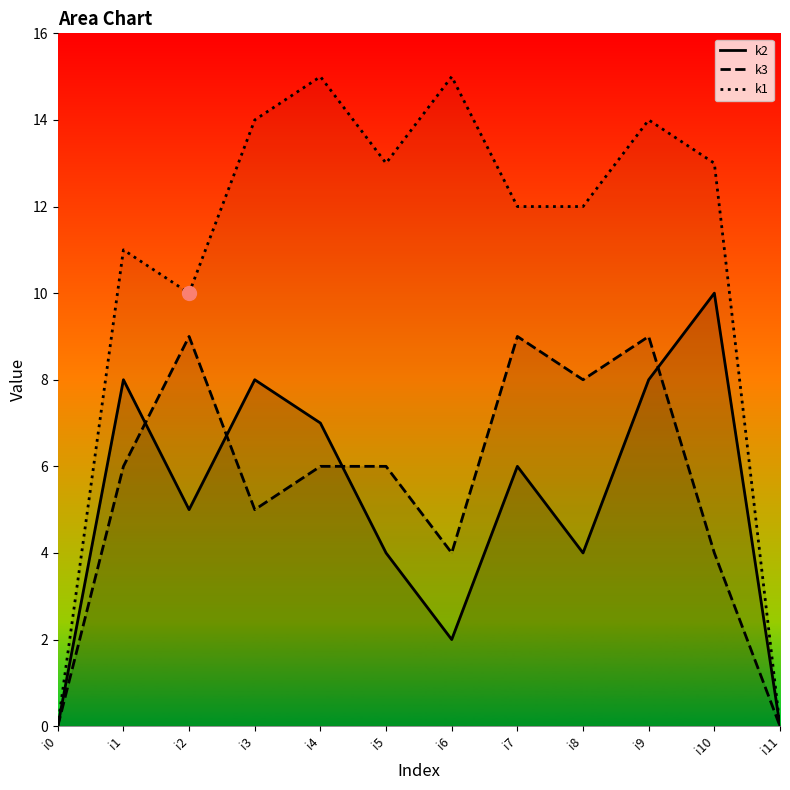

Reading right to left, what are all the values shown in this chart?

k1: i11=0	i10=13	i9=14	i8=12	i7=12	i6=15	i5=13	i4=15	i3=14	i2=10	i1=11	i0=0
k2: i11=0	i10=10	i9=8	i8=4	i7=6	i6=2	i5=4	i4=7	i3=8	i2=5	i1=8	i0=0
k3: i11=0	i10=4	i9=9	i8=8	i7=9	i6=4	i5=6	i4=6	i3=5	i2=9	i1=6	i0=0